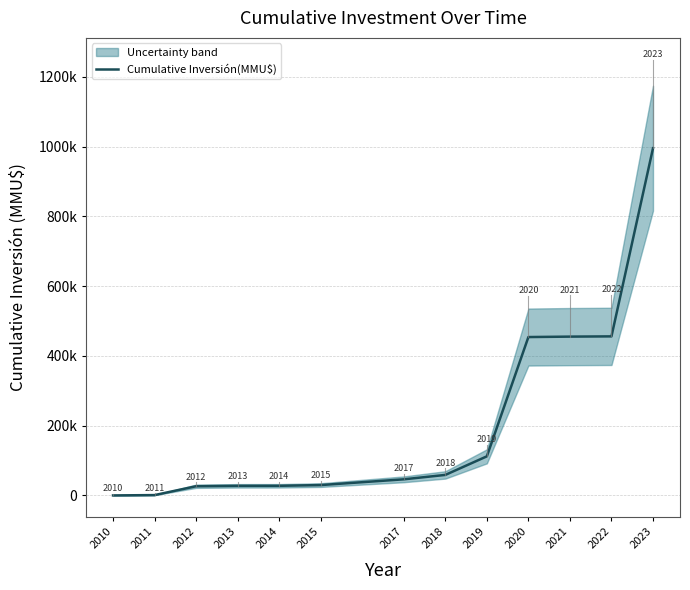

Between 2013 and 2021, which is larger?

2021